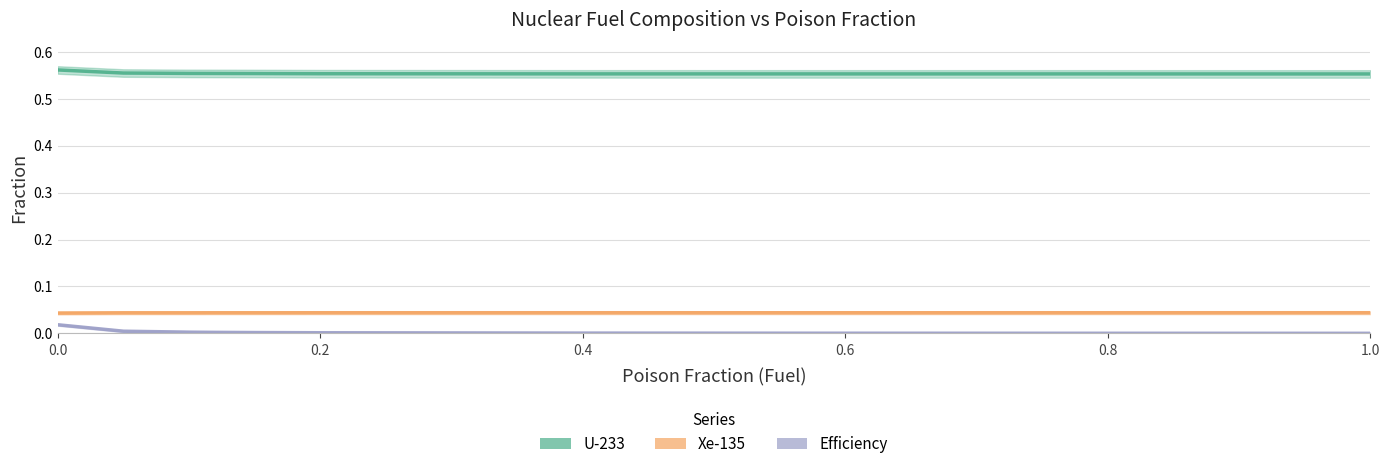

True or false: Xe-135 and U-233 cross at least once.

False